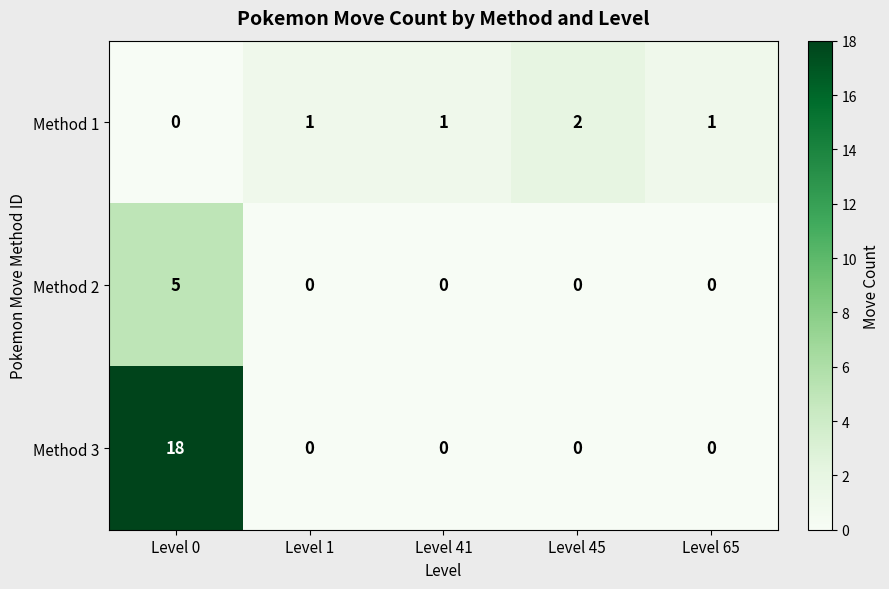

Rank the series by their maximum value, from highest to lowest.

Method 3, Method 2, Method 1